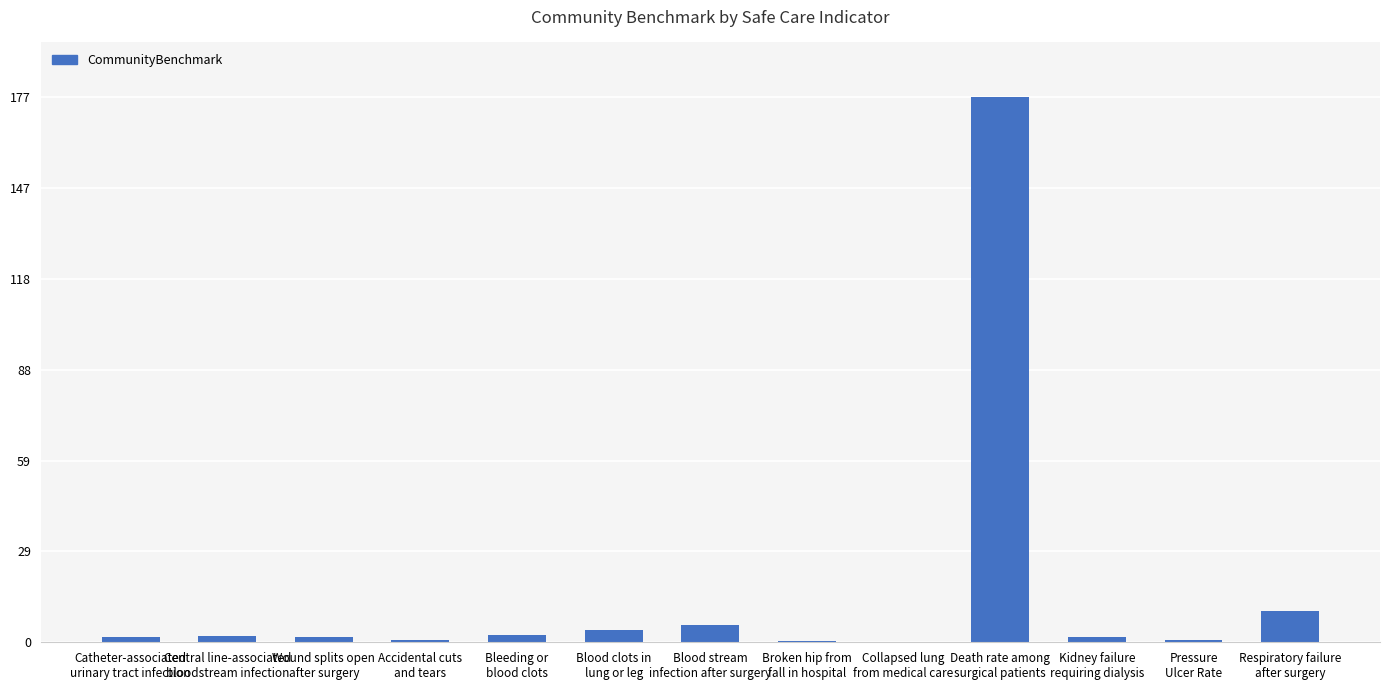

The chart shows a value of 0.7 at Pressure
Ulcer Rate. True or false?

True